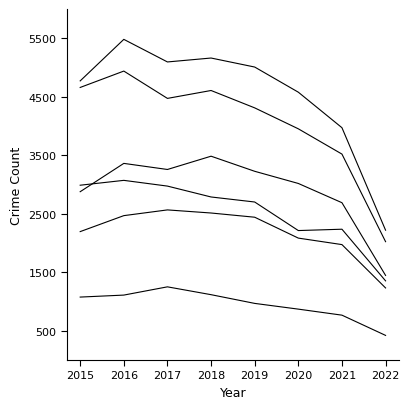

What is the total value across all series at 2017?

19614